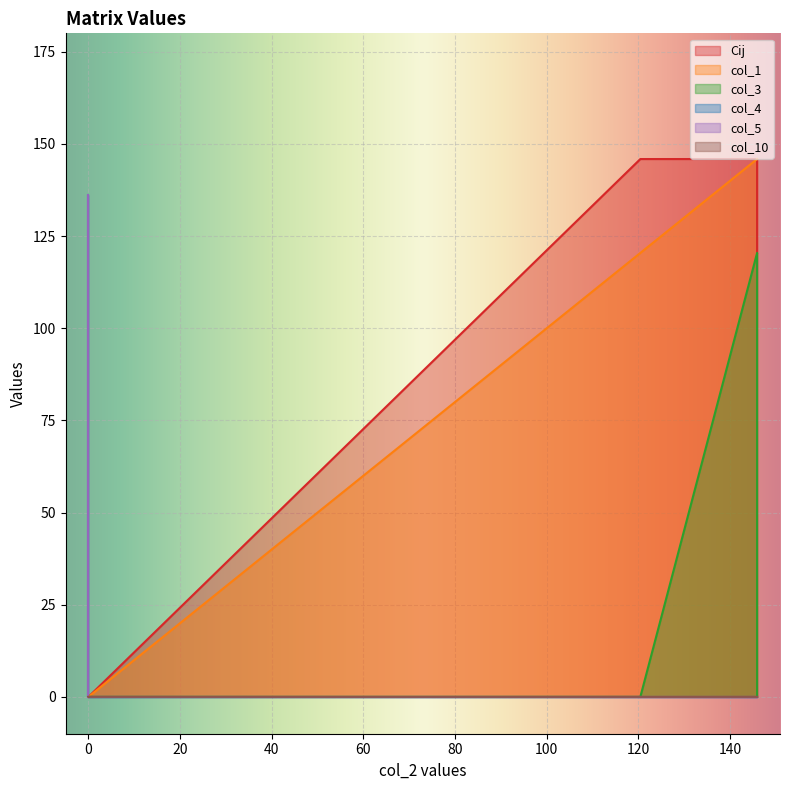

True or false: col_1 and col_5 intersect in this chart.

False